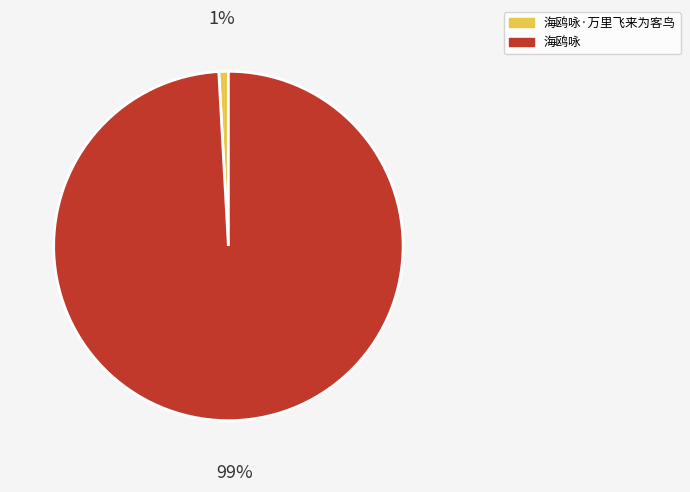

To the nearest percent, what percentage of the pie is 海鸥咏·万里飞来为客鸟?

1%